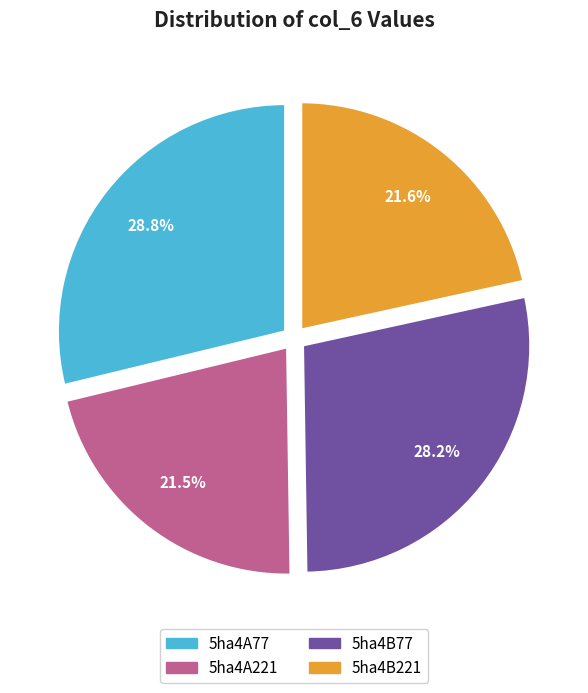

The 5ha4B77 slice represents 28% of the pie. True or false?

True